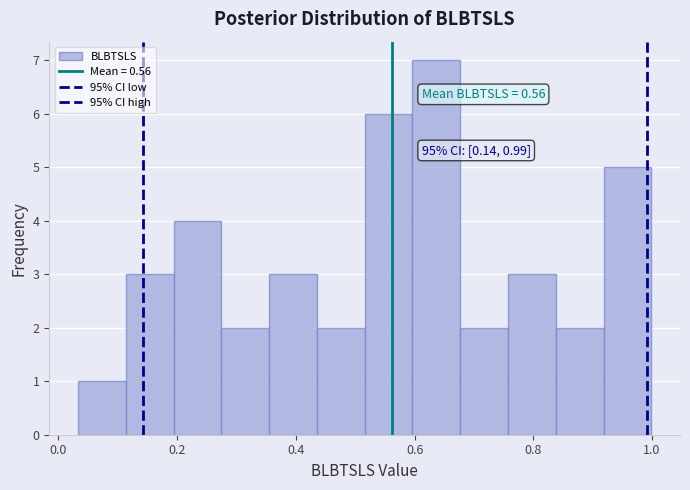

Which range on the x-axis has the tallest bar?

0.60 to 0.68